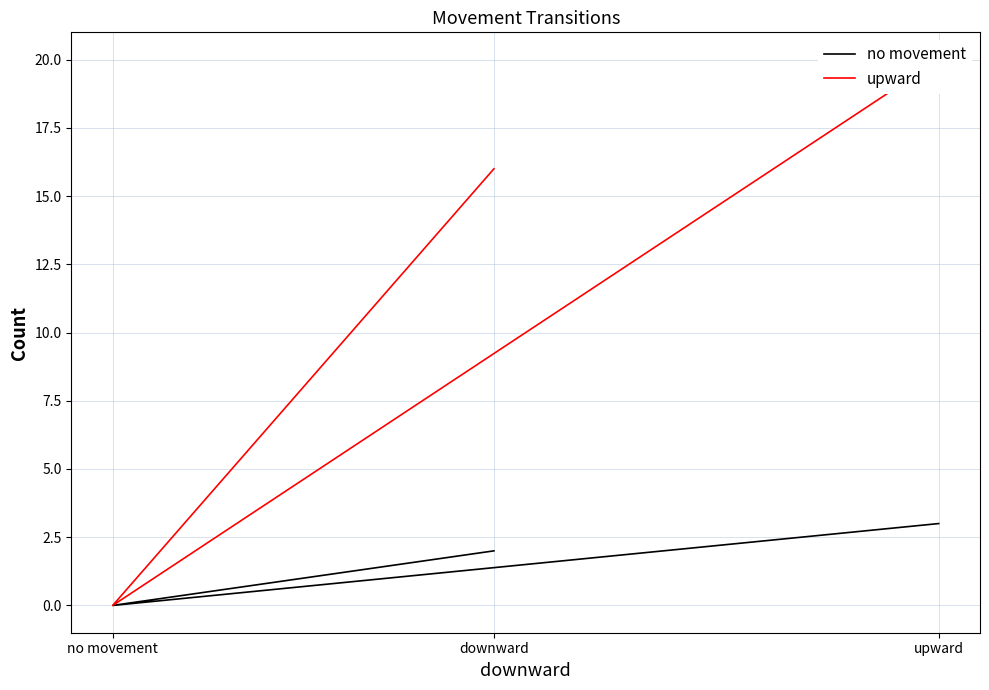

How many lines are shown in the chart?

2